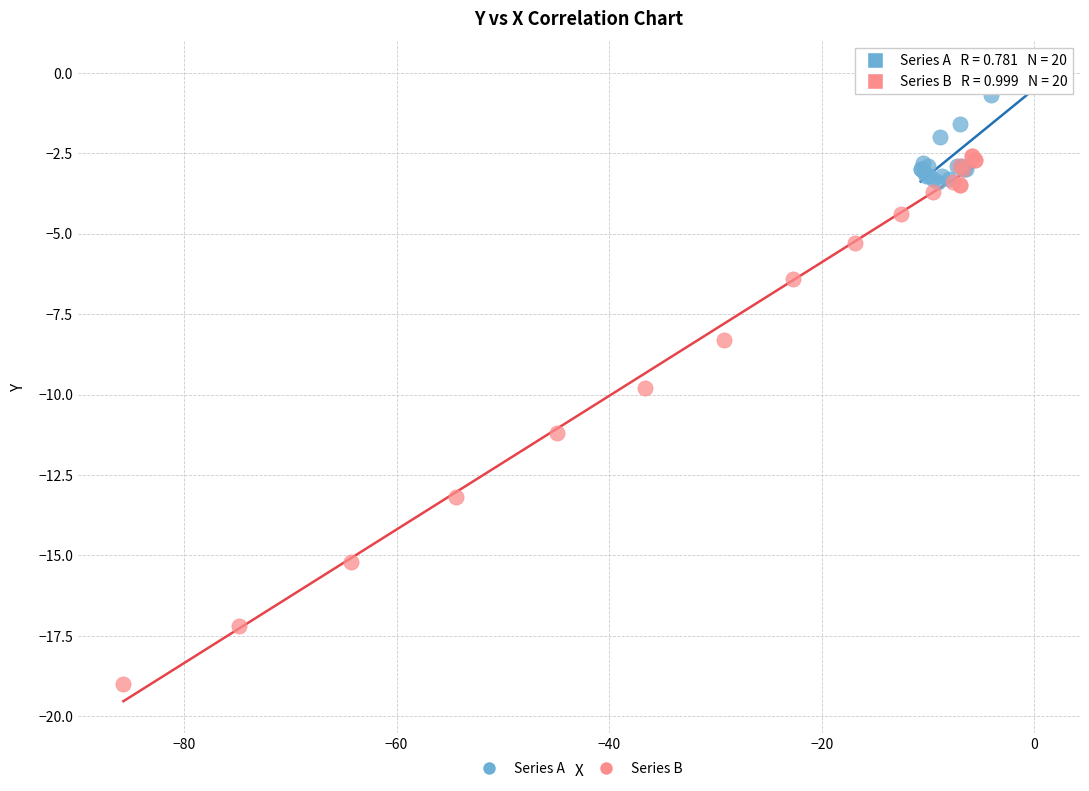

Which series reaches the minimum Y coordinate?

Series B